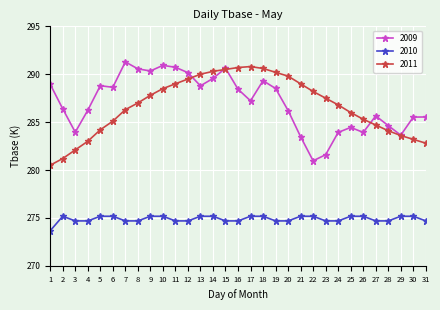

At 5, list the series in order from largest to smallest.

2009, 2011, 2010